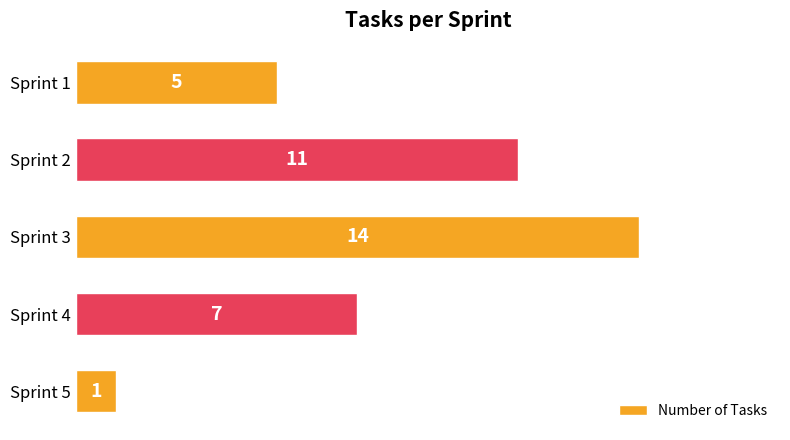

Which label corresponds to the largest value in the chart?

Sprint 3